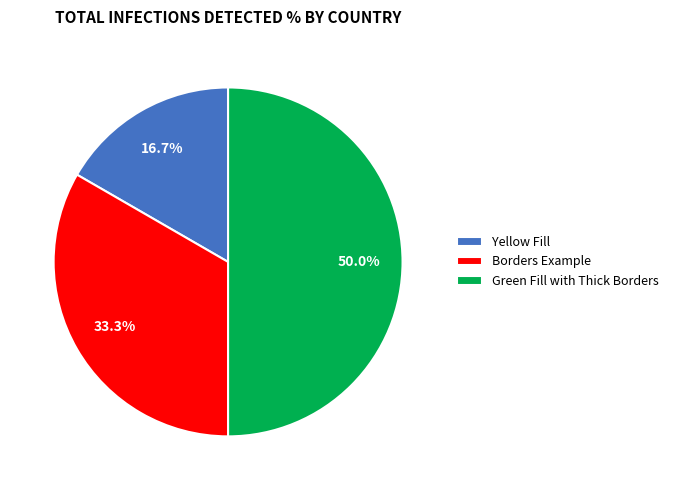

To the nearest percent, what is the difference between the largest and smallest slice percentages?

33%